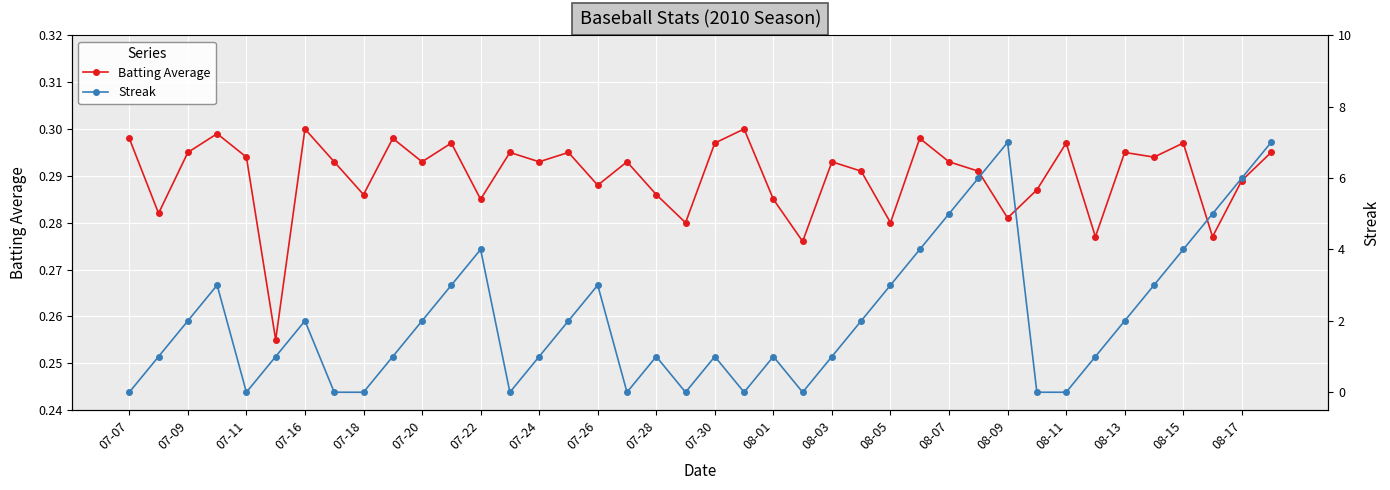

Which series ends up on top after the final intersection of Streak and Batting Average?

Streak